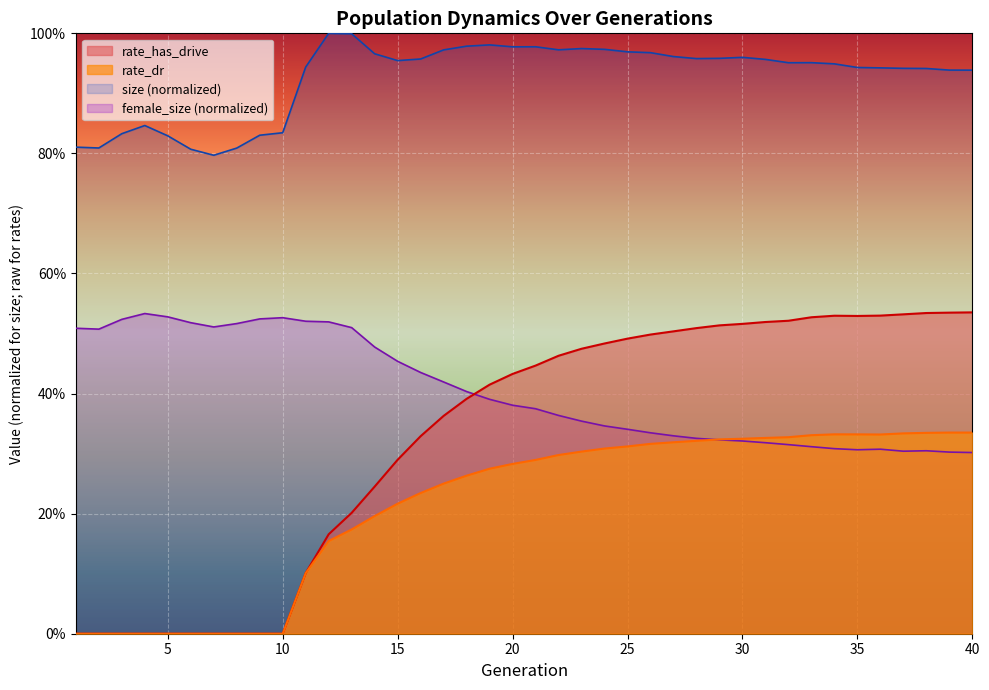

In female_size, how many points are lower than both neighbors (excluding endpoints)?

4